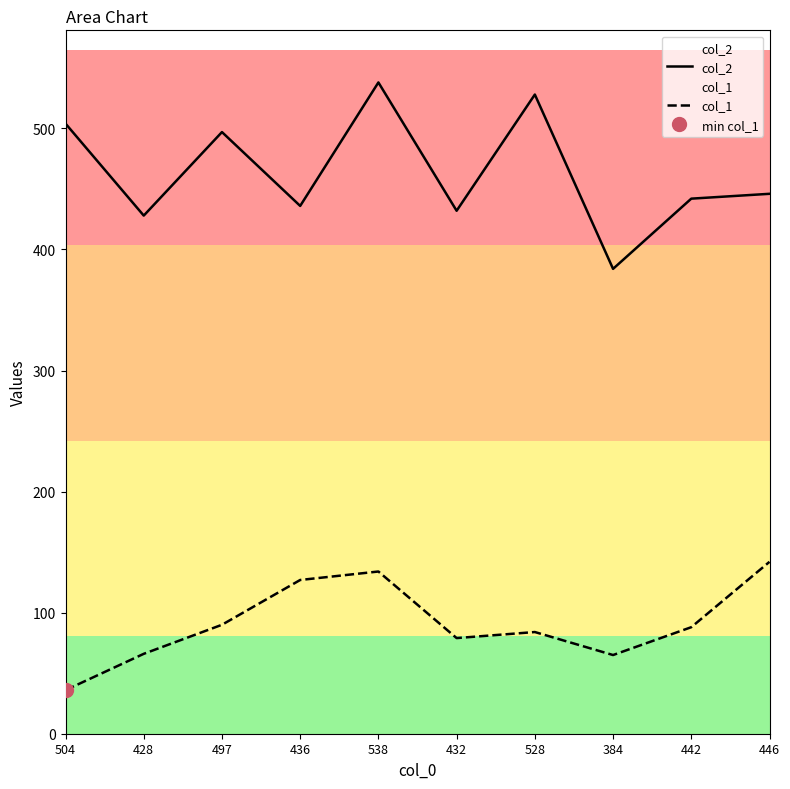

Between 538 and 384, which is larger?

538